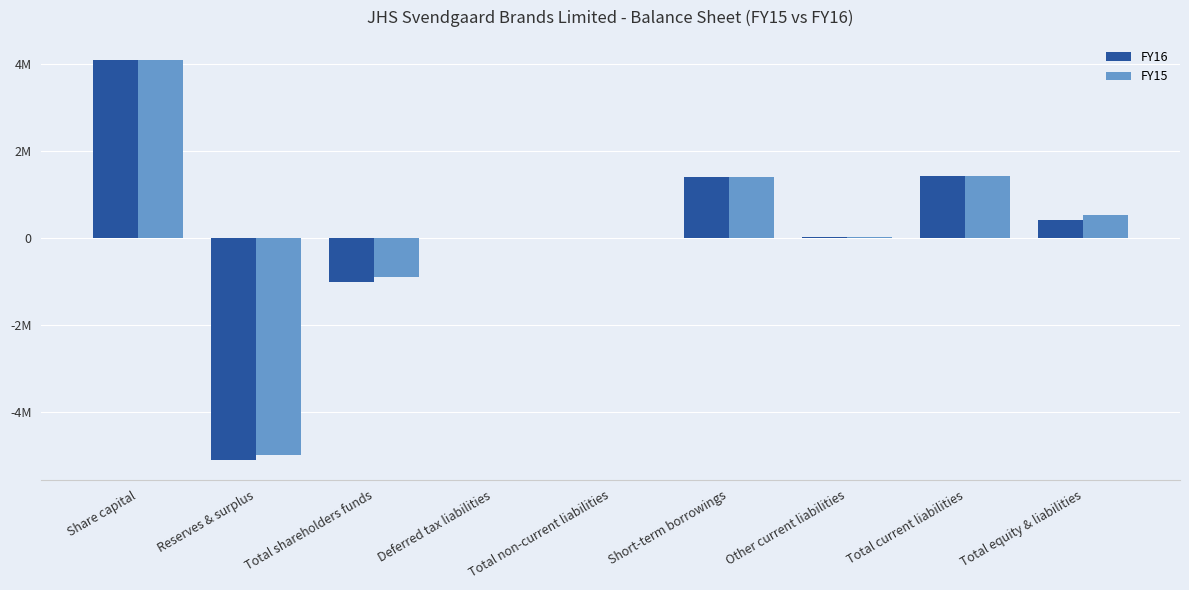

What is the smallest value displayed?

-5101409